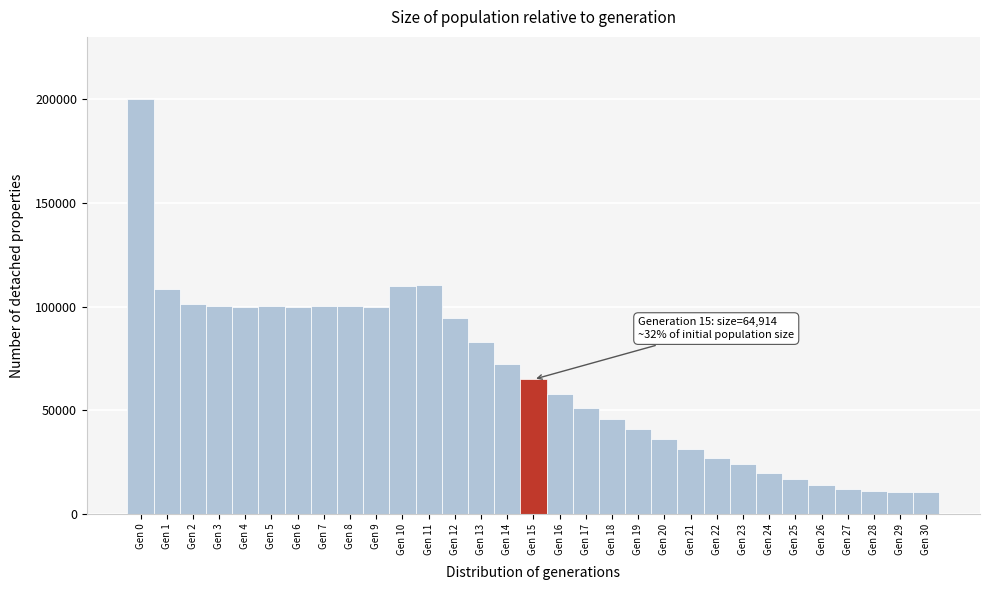

Which range on the x-axis has the tallest bar?

-0.5 to 0.5